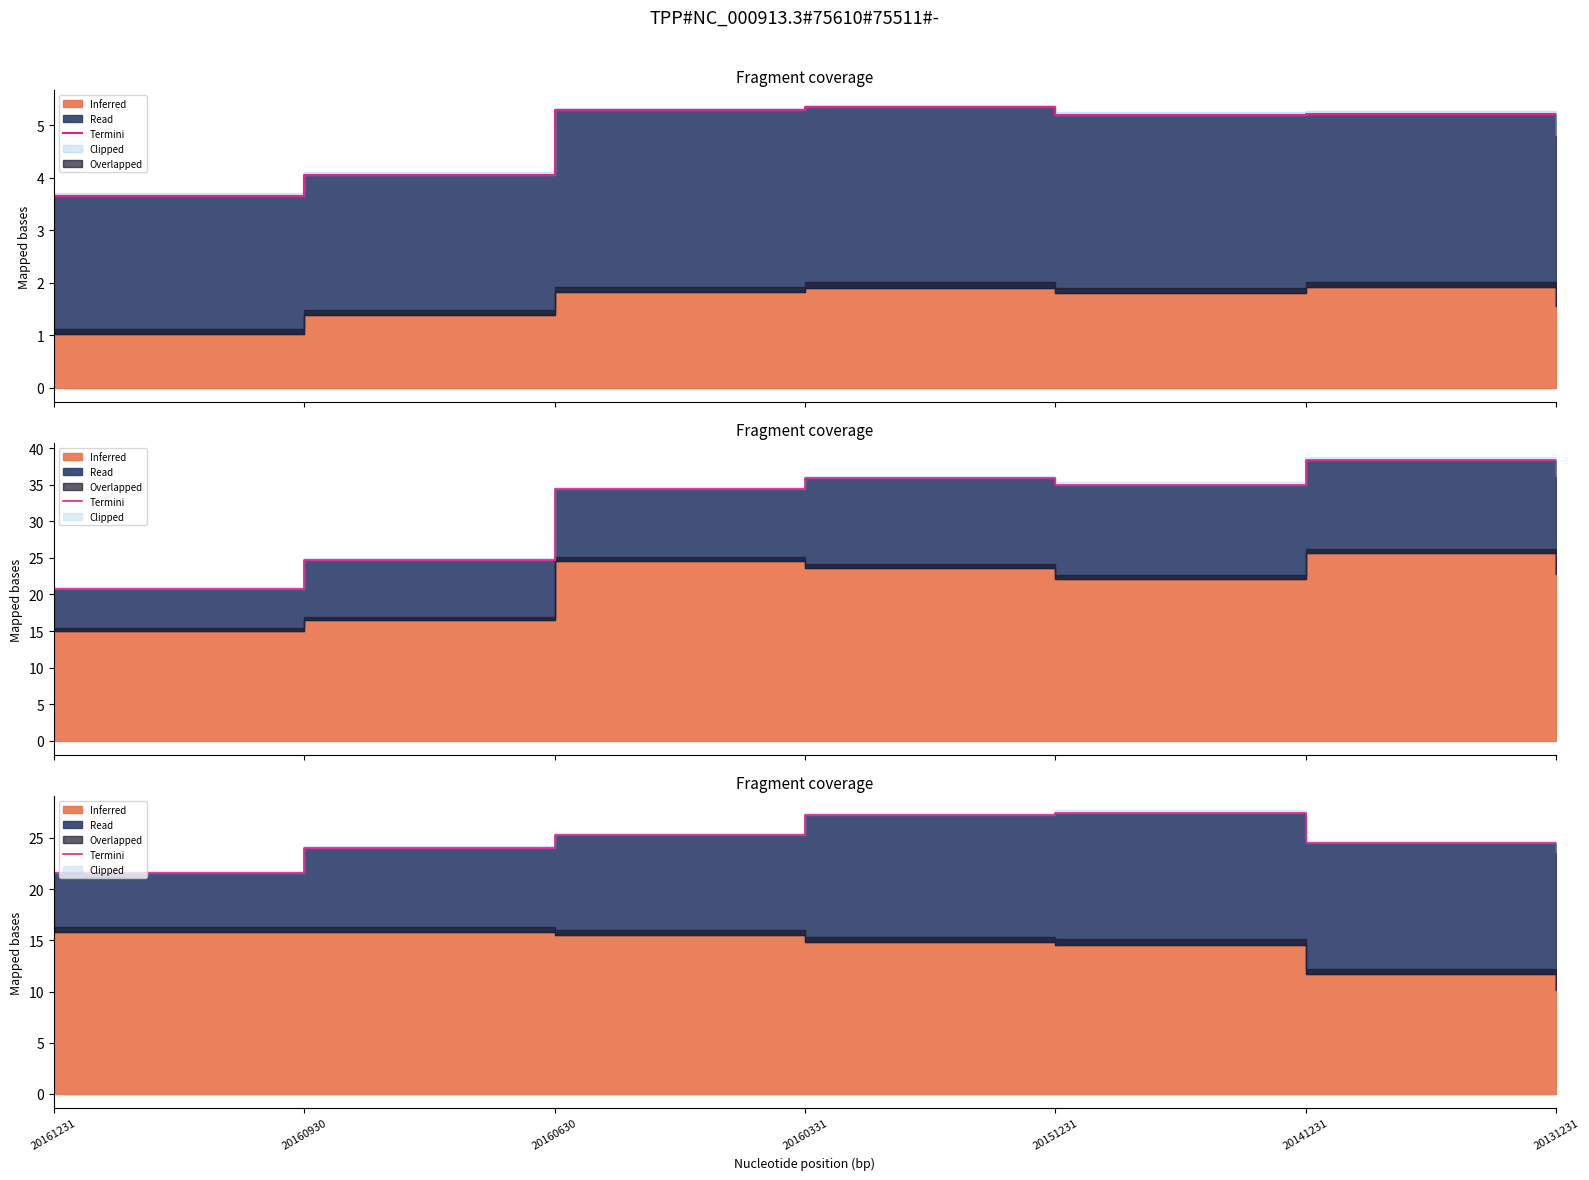

True or false: the data shows 25.3 at 20160630.

True